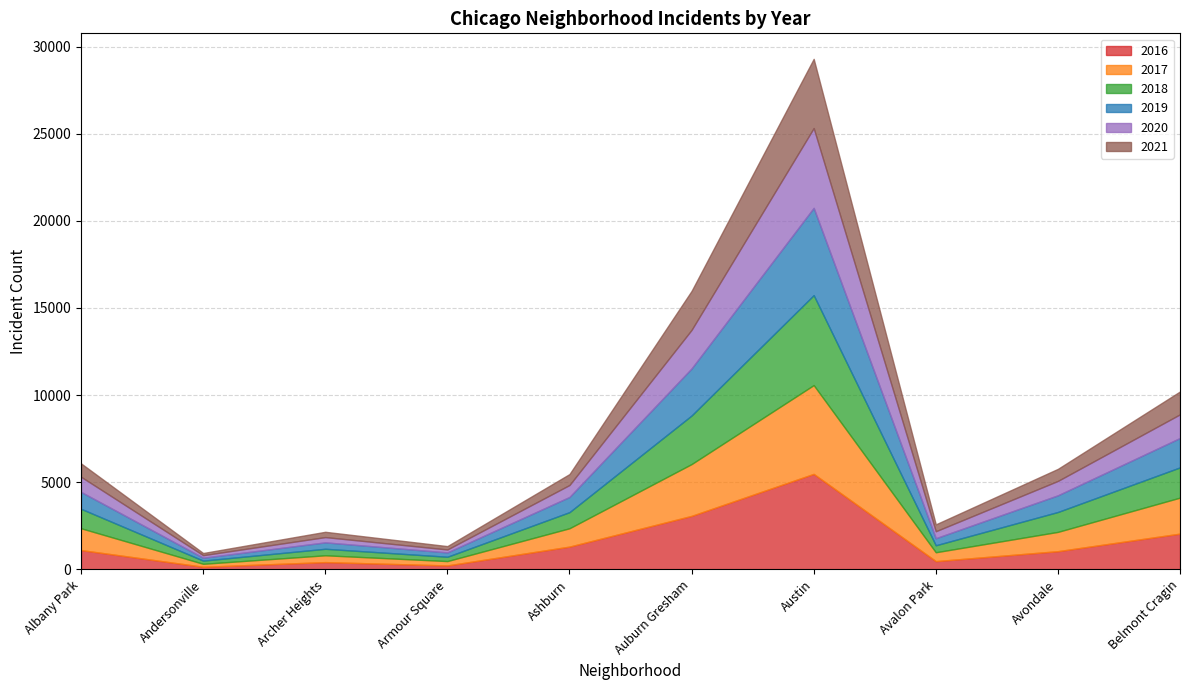

Reading left to right, list all the values displayed in this chart.

2016: 1110	151	419	227	1308	3071	5481	475	1046	2053
2017: 1251	171	391	251	1053	2973	5095	509	1107	2066
2018: 1117	183	374	248	924	2787	5162	401	1142	1736
2019: 968	166	368	249	872	2701	5008	405	957	1687
2020: 870	147	303	169	686	2213	4578	400	826	1357
2021: 767	123	303	193	627	2236	3971	395	692	1312